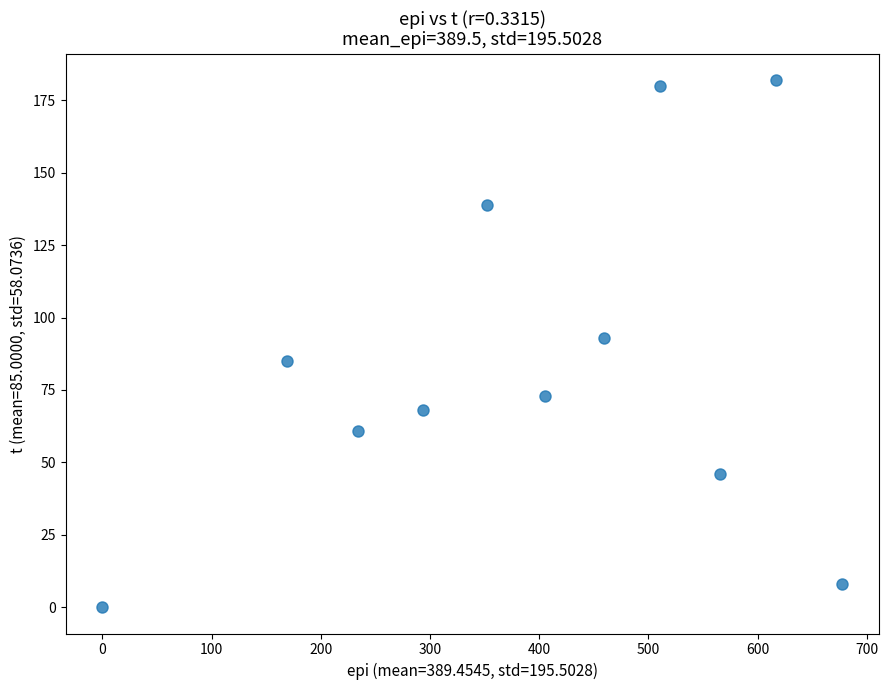

What is the range of Y values (max minus min)?

182